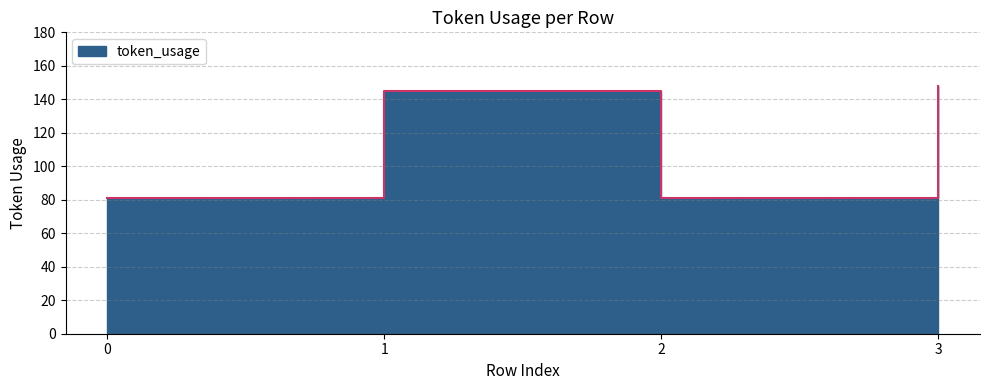

Reading left to right, list all the values displayed in this chart.

81	145	81	148